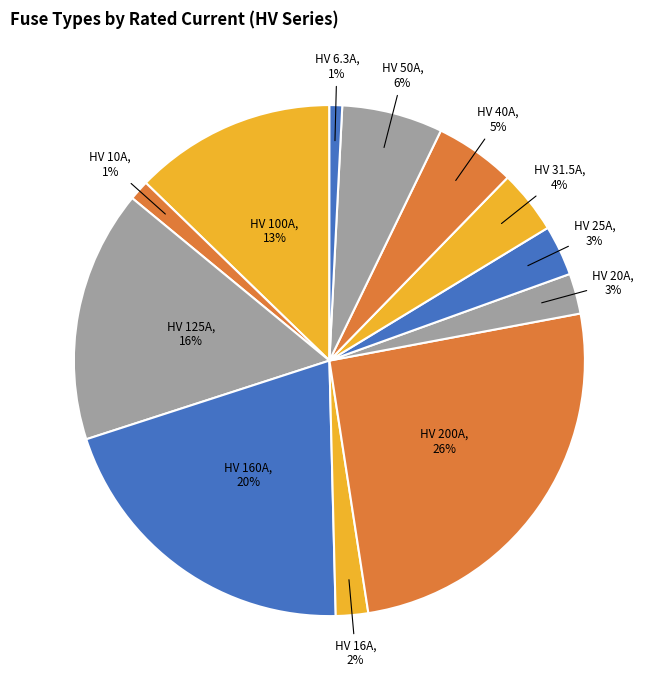

Which category has the biggest portion of the pie?

HV 200A